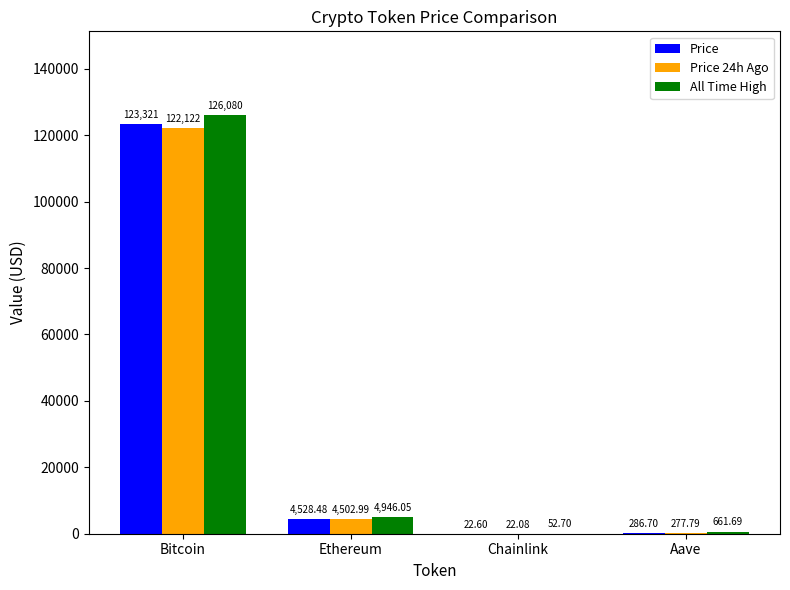

What is the approximate value of Price 24h Ago at Ethereum?

4503.0